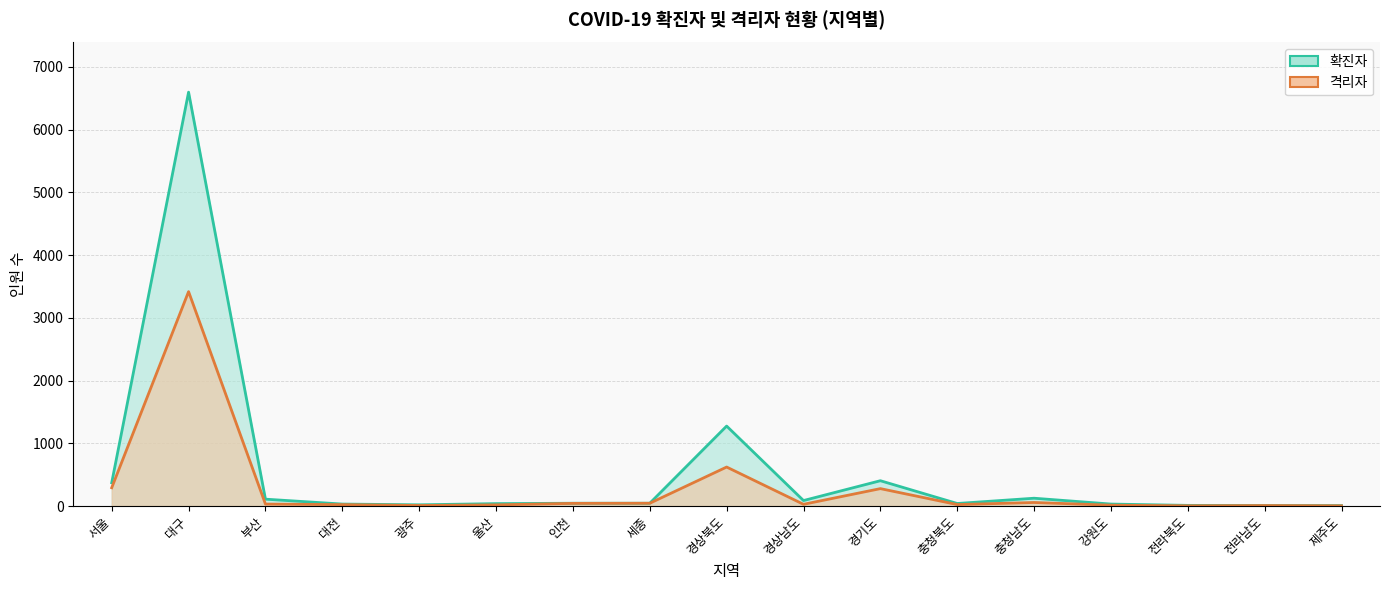

What is the total value across all series at 전라남도?

15